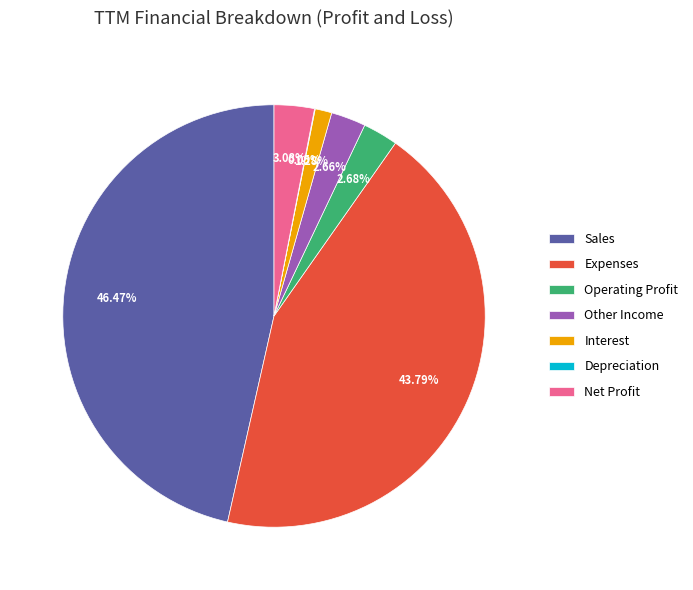

True or false: Other Income accounts for 12% of the total.

False